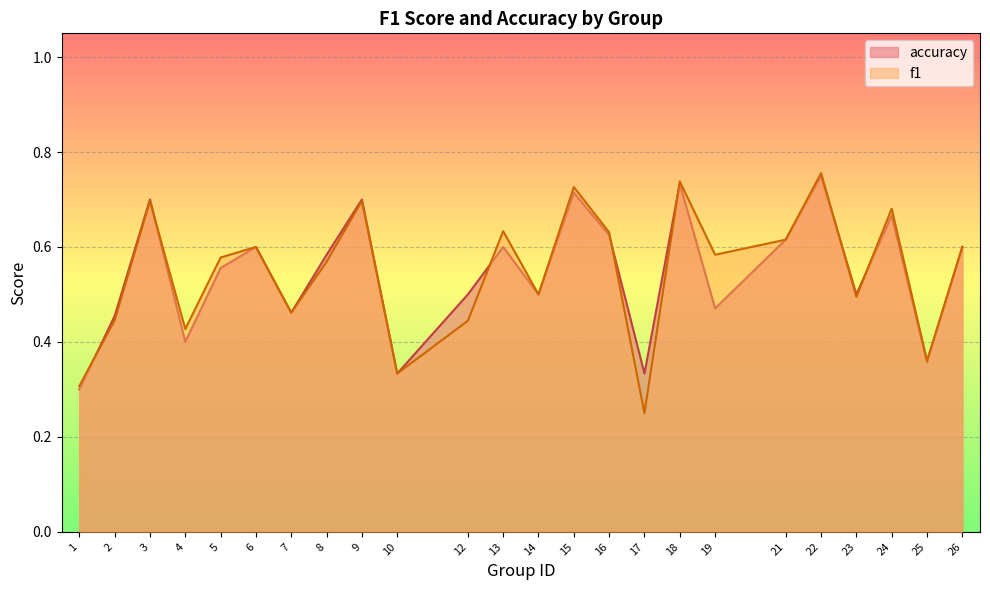

Reading left to right, list all the values displayed in this chart.

f1: 1=0.3	2=0.4	3=0.7	4=0.4	5=0.6	6=0.6	7=0.5	8=0.6	9=0.7	10=0.3	12=0.4	13=0.6	14=0.5	15=0.7	16=0.6	17=0.2	18=0.7	19=0.6	21=0.6	22=0.8	23=0.5	24=0.7	25=0.4	26=0.6
accuracy: 1=0.3	2=0.5	3=0.7	4=0.4	5=0.6	6=0.6	7=0.5	8=0.6	9=0.7	10=0.3	12=0.5	13=0.6	14=0.5	15=0.7	16=0.6	17=0.3	18=0.7	19=0.5	21=0.6	22=0.8	23=0.5	24=0.7	25=0.4	26=0.6